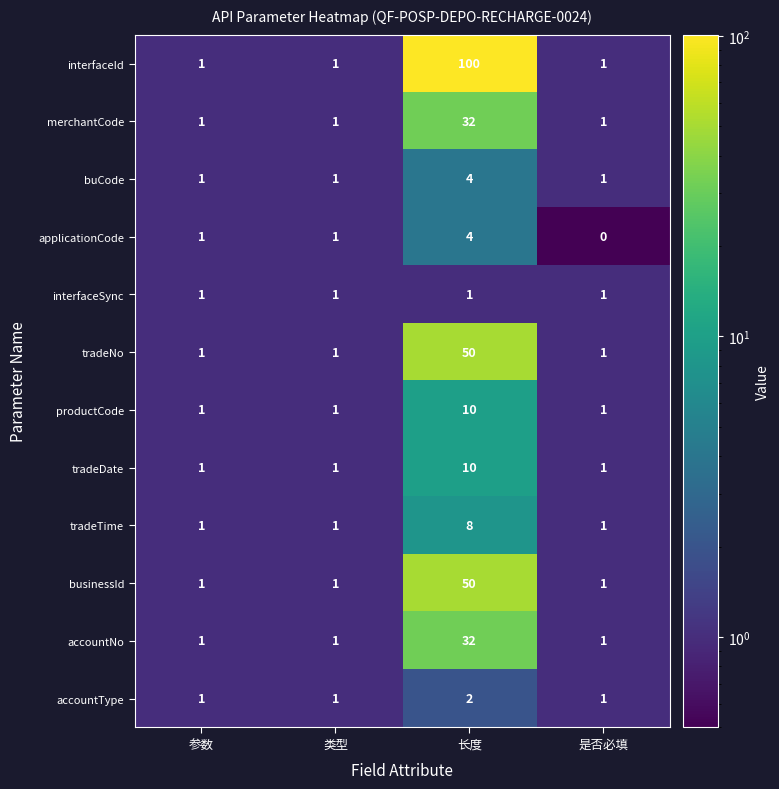

At which category is the sum across all series the highest?

长度